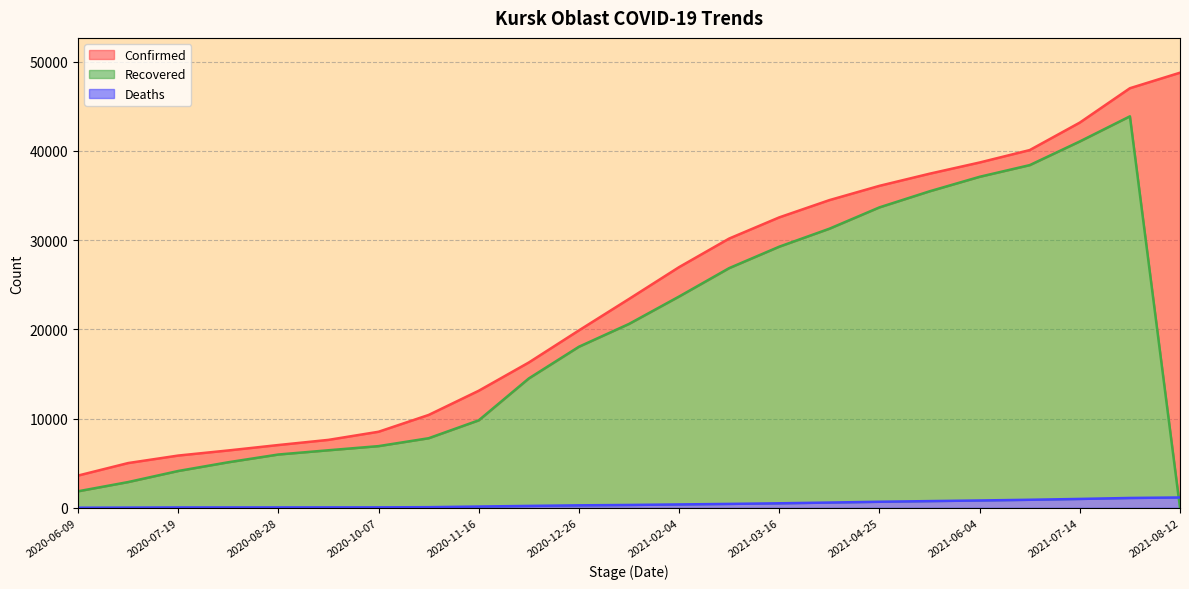

Which has a higher value, 2021-05-15 or 2021-01-15?

2021-05-15